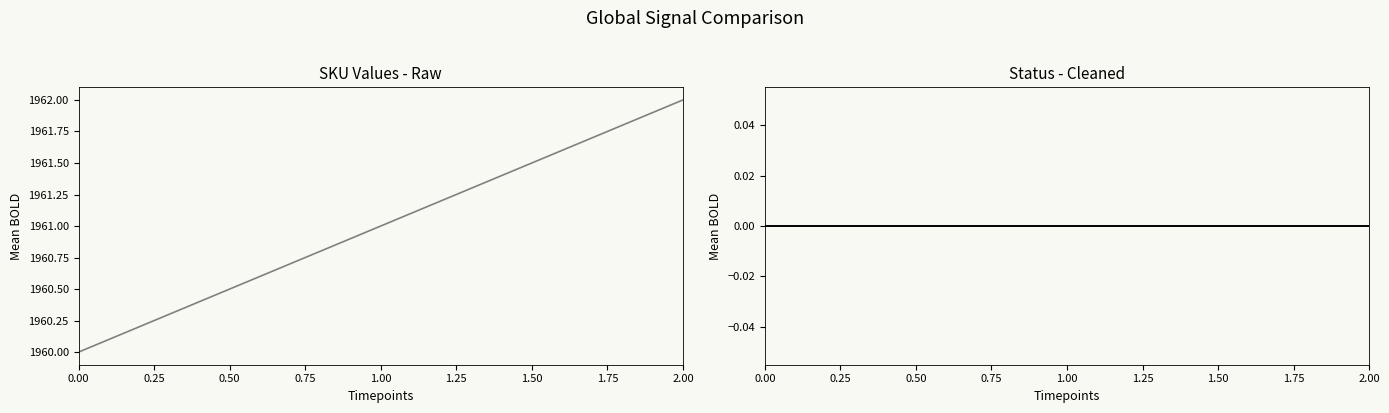

Rank the series at 0.00 from lowest to highest value.

status, SKU